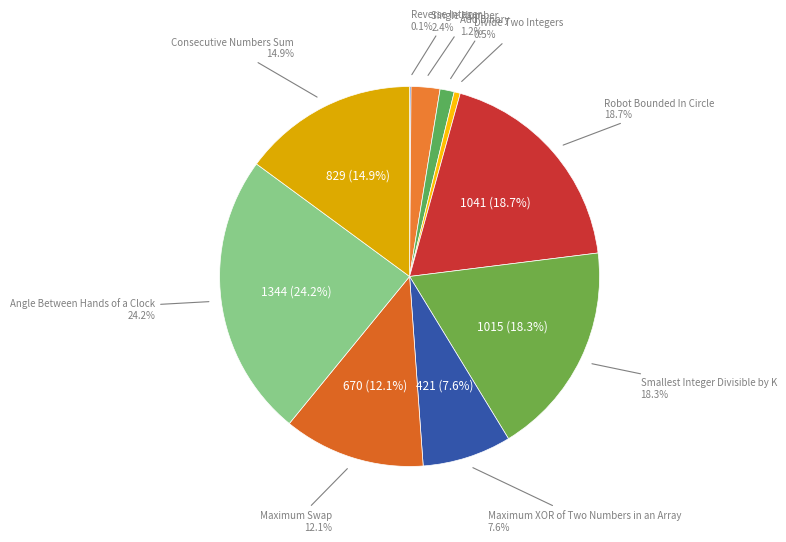

To the nearest percent, what is the difference between the largest and smallest slice percentages?

24%